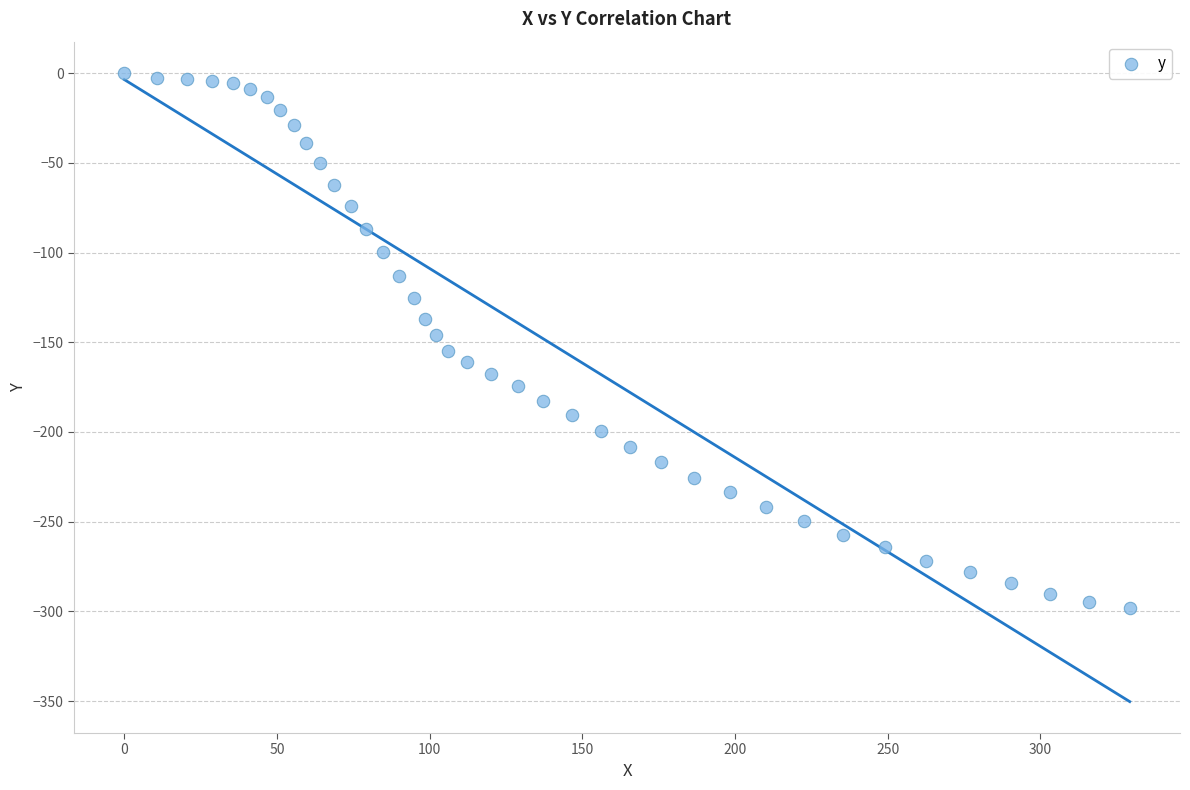

What is the range of Y values (max minus min)?

298.1